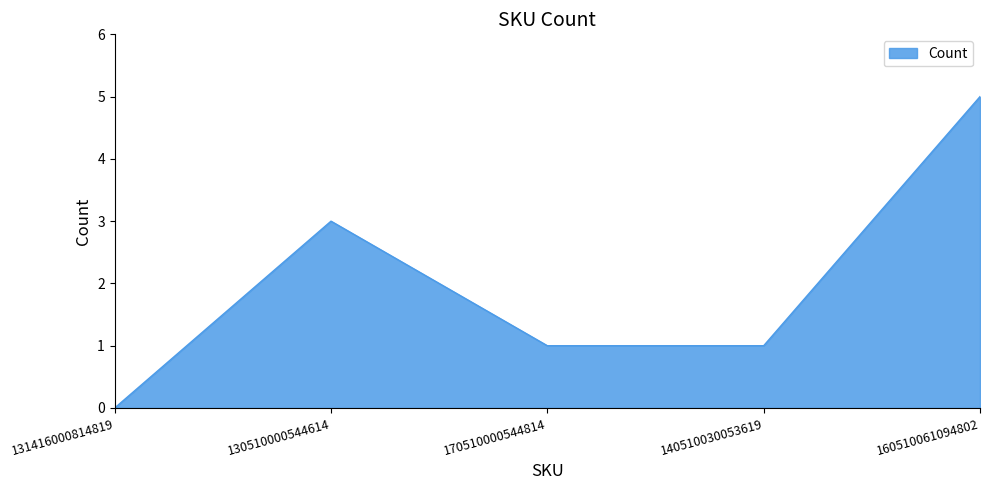

What is the maximum value shown in the chart?

5